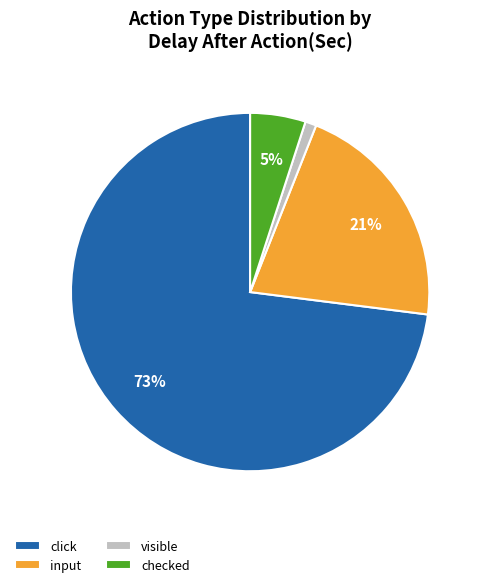

To the nearest percent, what is the combined percentage of input and visible?

22%